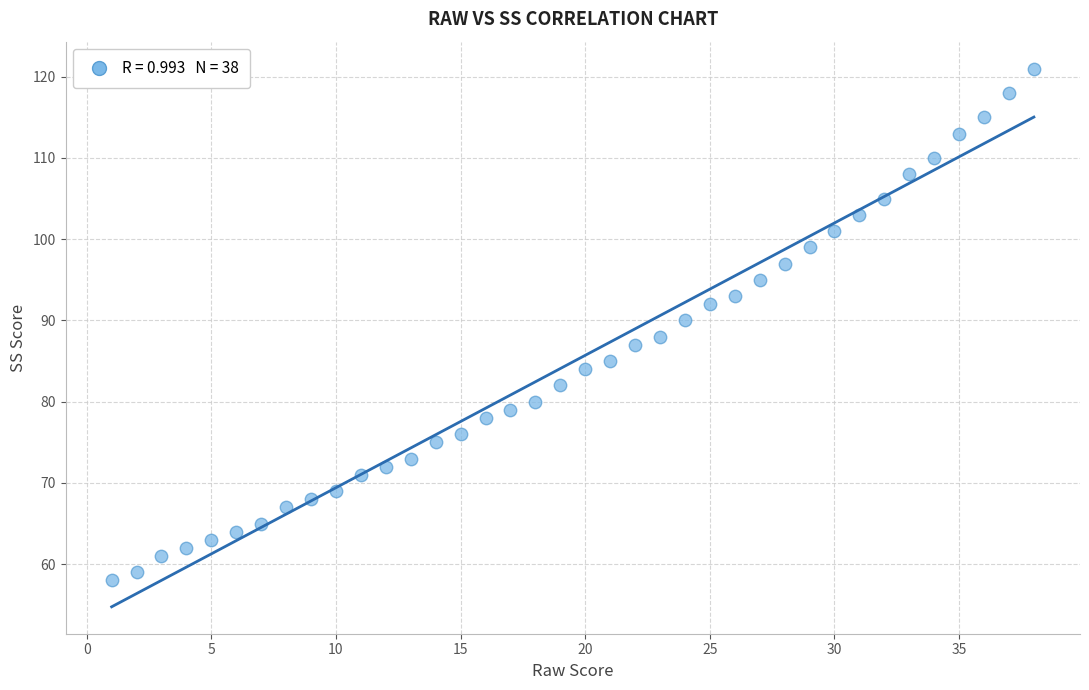

What is the range of Y values (max minus min)?

63